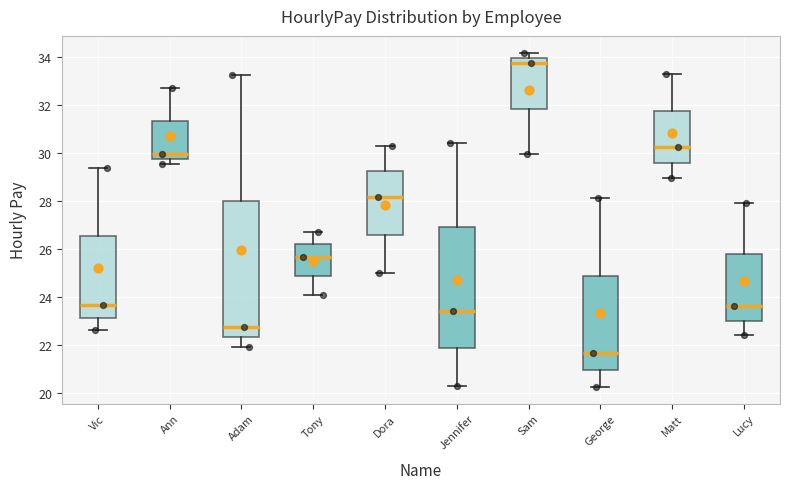

Which box has the highest median line?

Sam